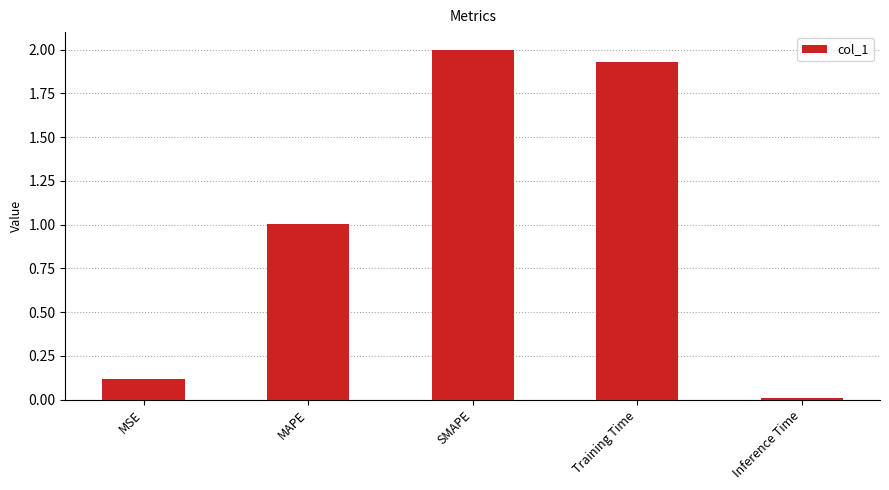

What is the label of the 4th bar from the right?

MAPE